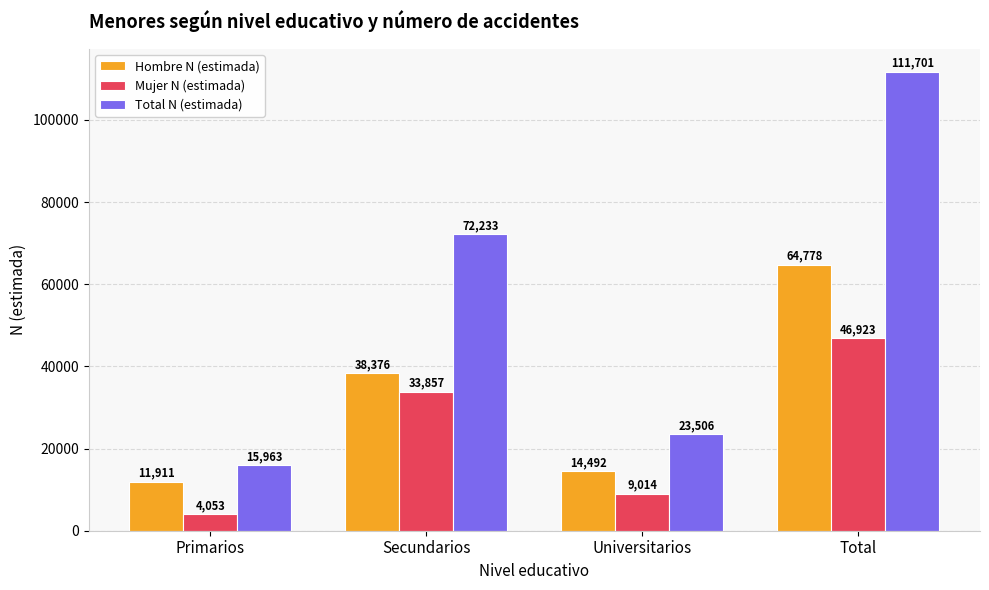

Reading left to right, extract all data points from this chart.

Hombre N (estimada): 11911	38376	14492	64778
Mujer N (estimada): 4053	33857	9014	46923
Total N (estimada): 15963	72233	23506	111701